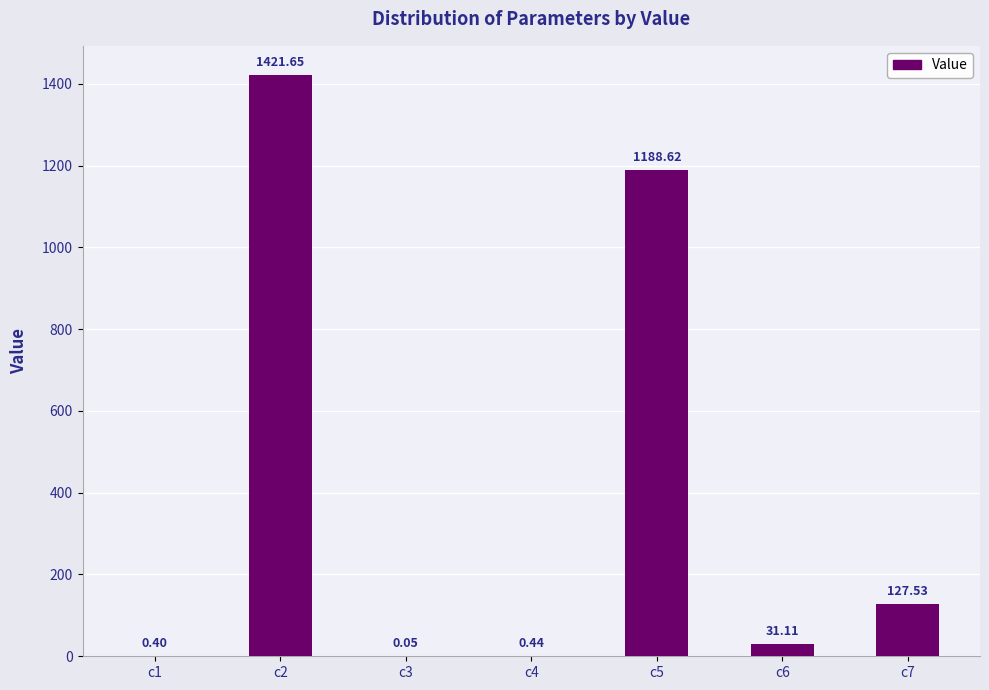

What is the greatest value displayed?

1421.7